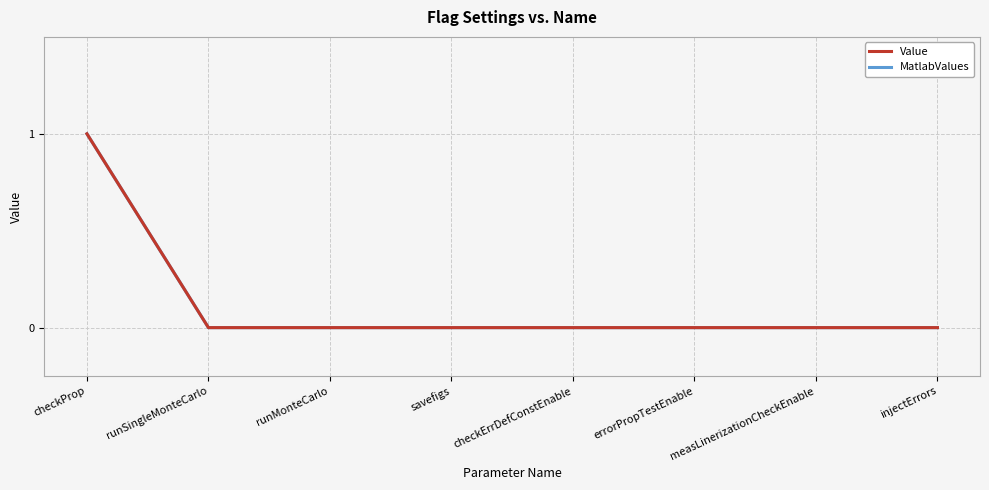

Does the chart have visible grid lines?

Yes